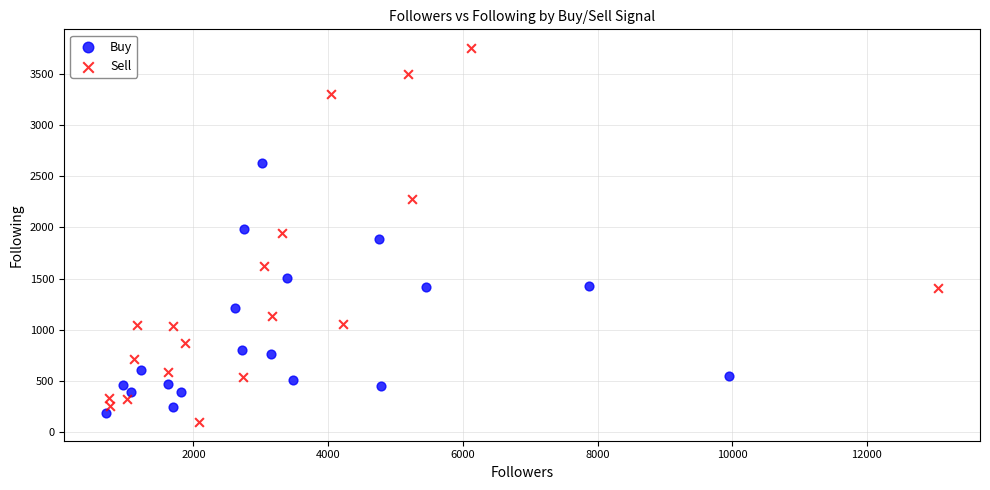

Which series contains the highest Y value?

Sell